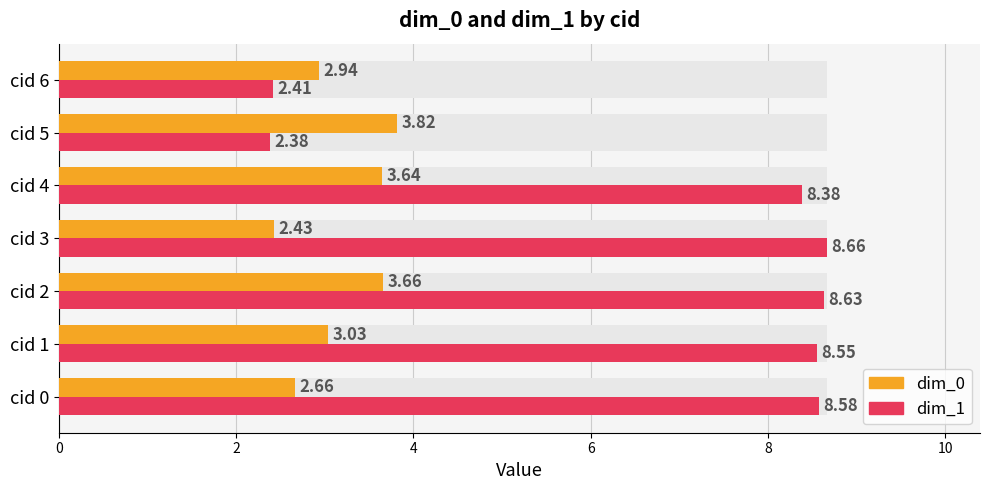

How many bars are there in each group?

2